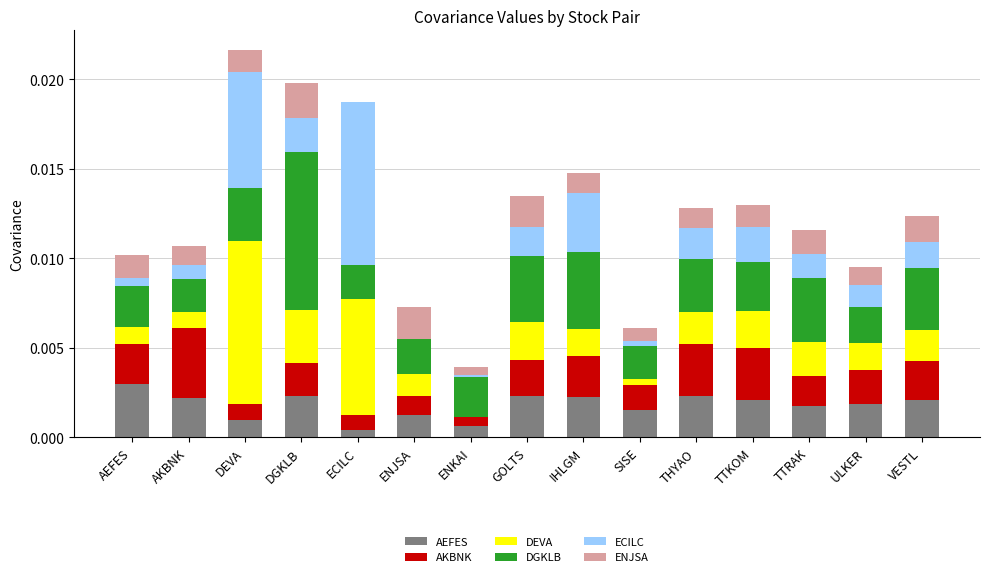

Which category has the highest value in the AEFES series?

AEFES